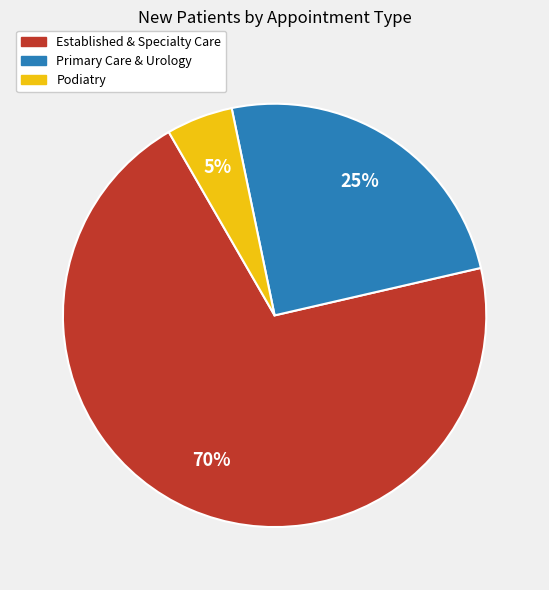

To the nearest percent, what portion does Podiatry represent?

5%